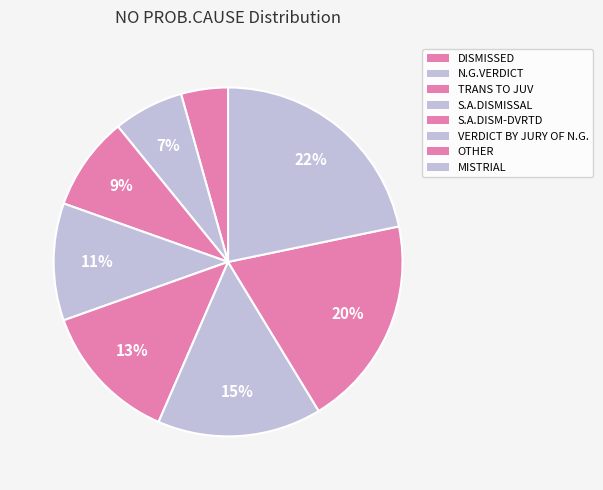

Do TRANS TO JUV and S.A.DISM-DVRTD together represent more than half of the pie?

No